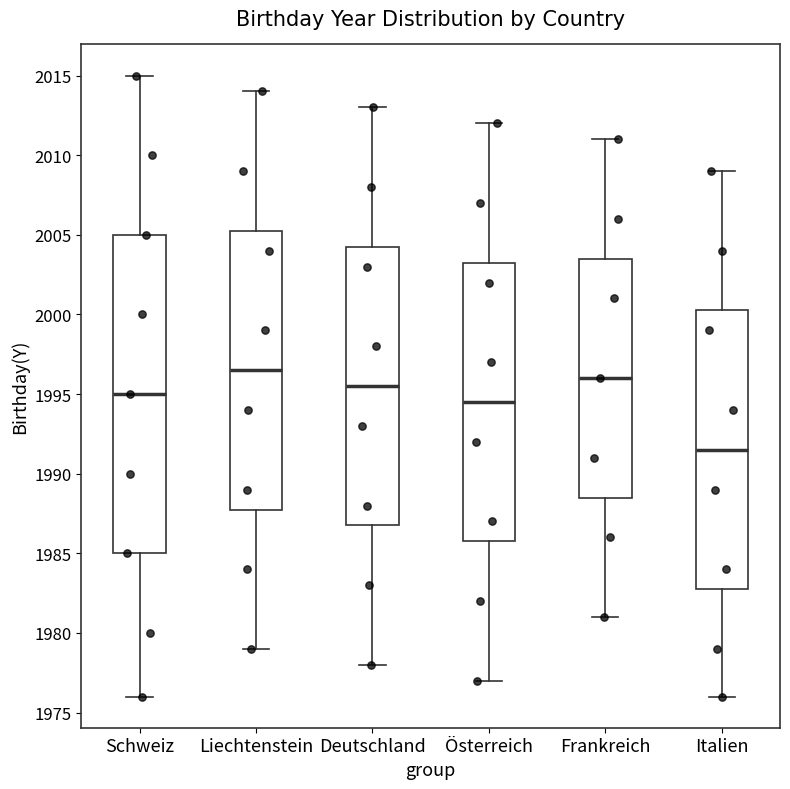

Which box's median line is the lowest?

Italien